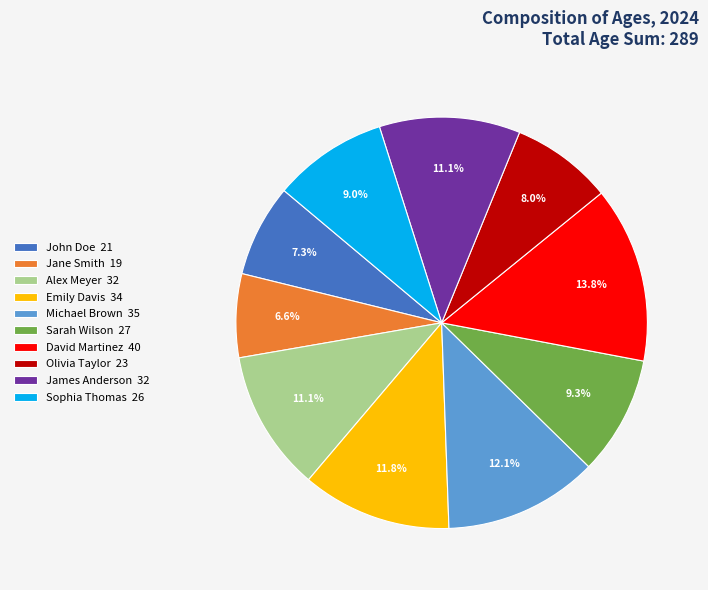

Approximately how many times larger is the value at James Anderson compared to Sarah Wilson?

1.2